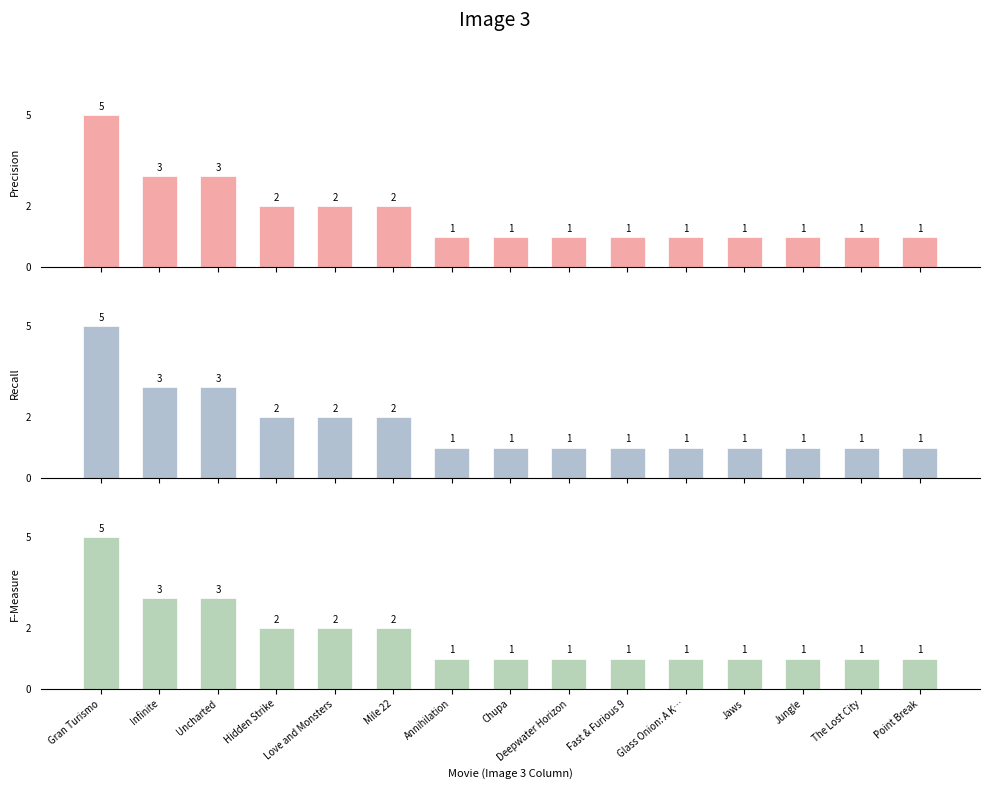

What is the sum of the F-Measure values at Hidden Strike and Jaws?

3